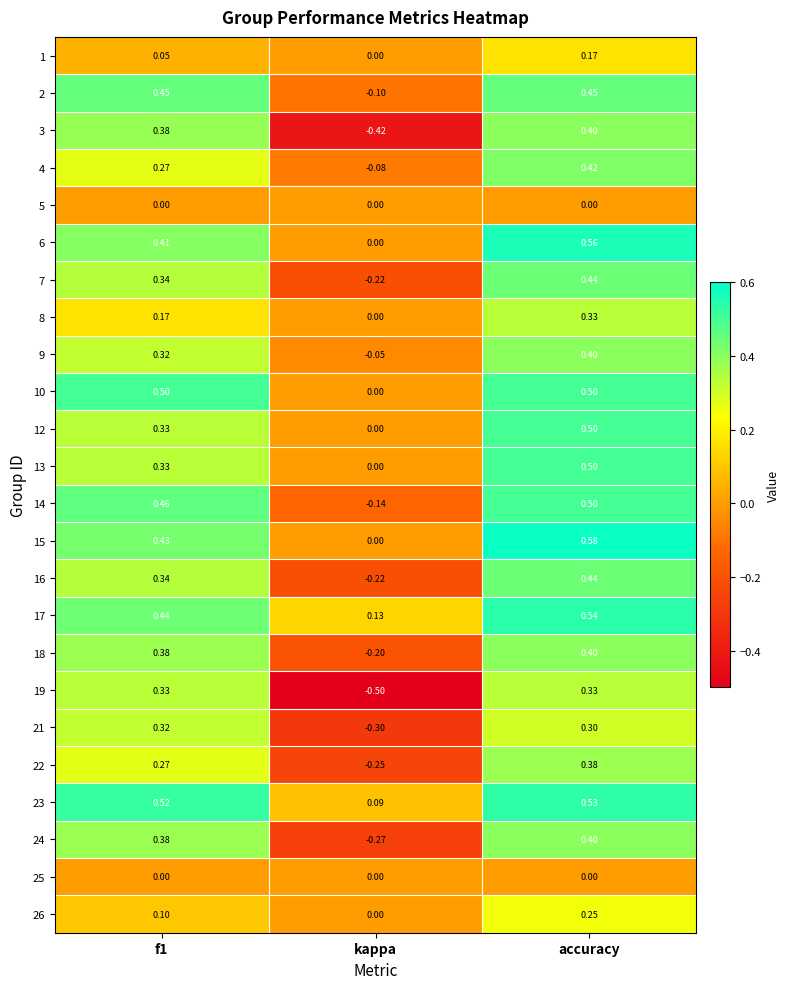

What is the total value across all series at f1?

7.5